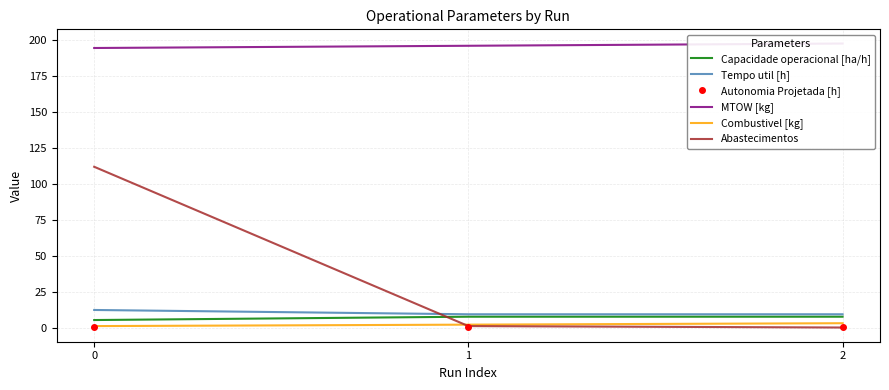

How many data points in Capacidade operacional [ha/h] are above 7?

2